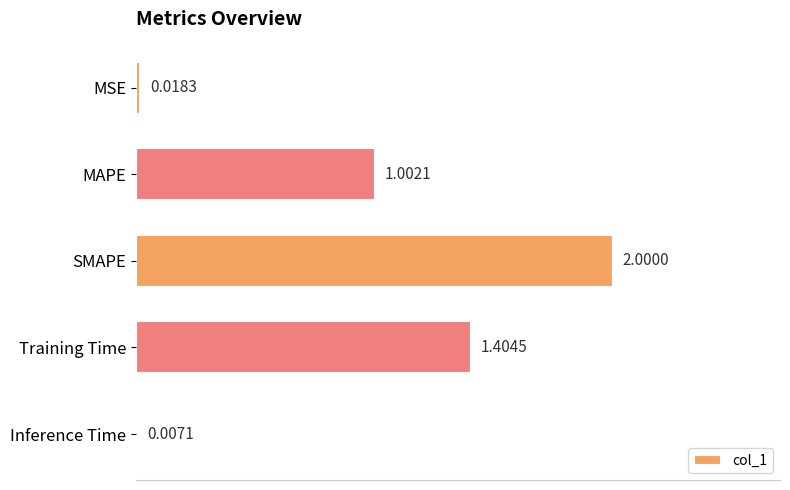

At which label is the value closest to 1?

MAPE